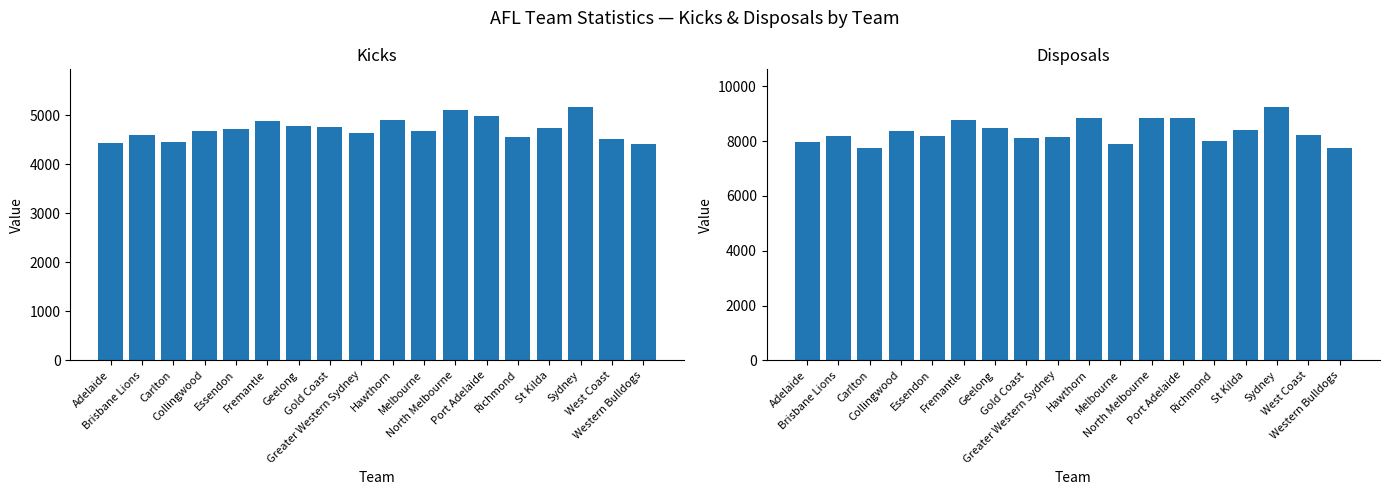

Reading left to right, list all the values displayed in this chart.

Kicks: Adelaide=4433	Brisbane Lions=4592	Carlton=4446	Collingwood=4669	Essendon=4722	Fremantle=4871	Geelong=4785	Gold Coast=4760	Greater Western Sydney=4646	Hawthorn=4904	Melbourne=4676	North Melbourne=5112	Port Adelaide=4976	Richmond=4559	St Kilda=4739	Sydney=5161	West Coast=4520	Western Bulldogs=4404
Disposals: Adelaide=7981	Brisbane Lions=8206	Carlton=7756	Collingwood=8369	Essendon=8205	Fremantle=8789	Geelong=8489	Gold Coast=8103	Greater Western Sydney=8138	Hawthorn=8865	Melbourne=7909	North Melbourne=8844	Port Adelaide=8846	Richmond=8011	St Kilda=8411	Sydney=9240	West Coast=8236	Western Bulldogs=7747